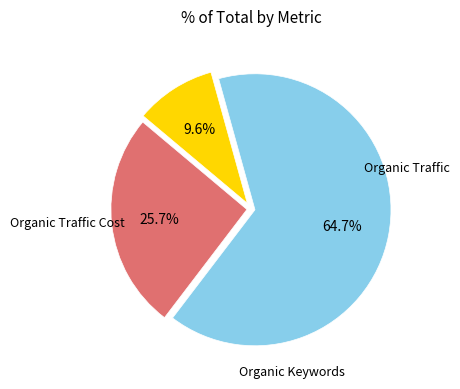

Is there any slice that represents more than half of the pie?

Yes